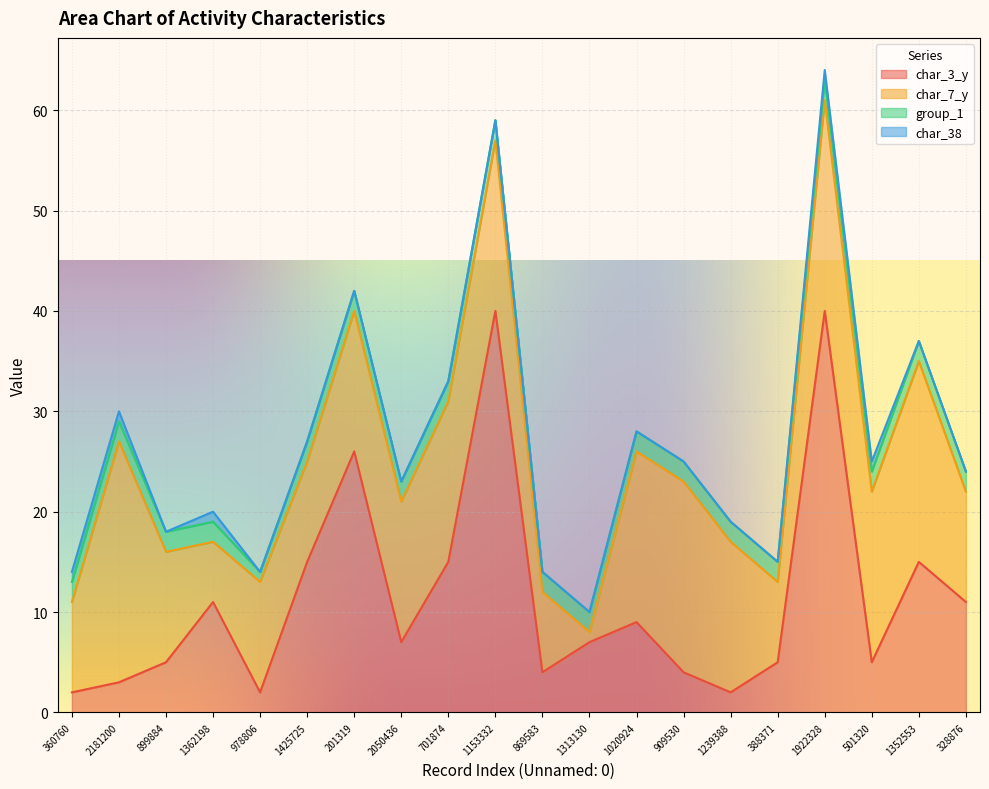

Between which two adjacent categories do group_1 and char_7_y first intersect?

869583 and 1313130